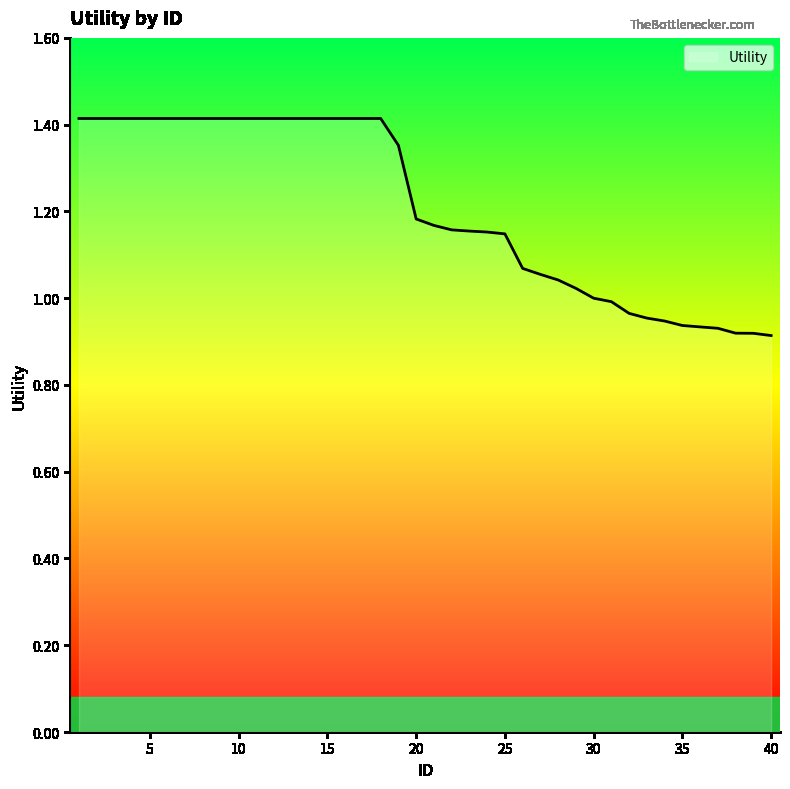

What is the difference between the maximum and minimum values?

0.5